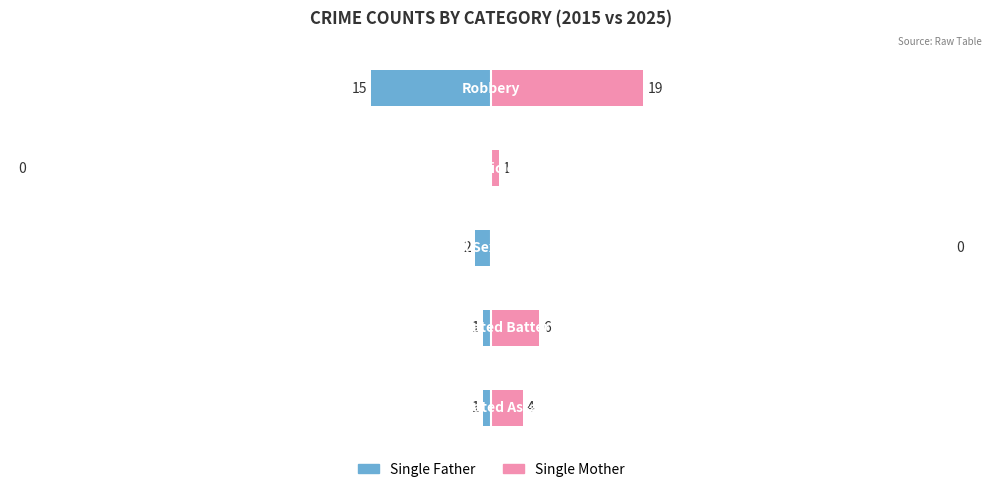

How many categories are shown in the chart?

5